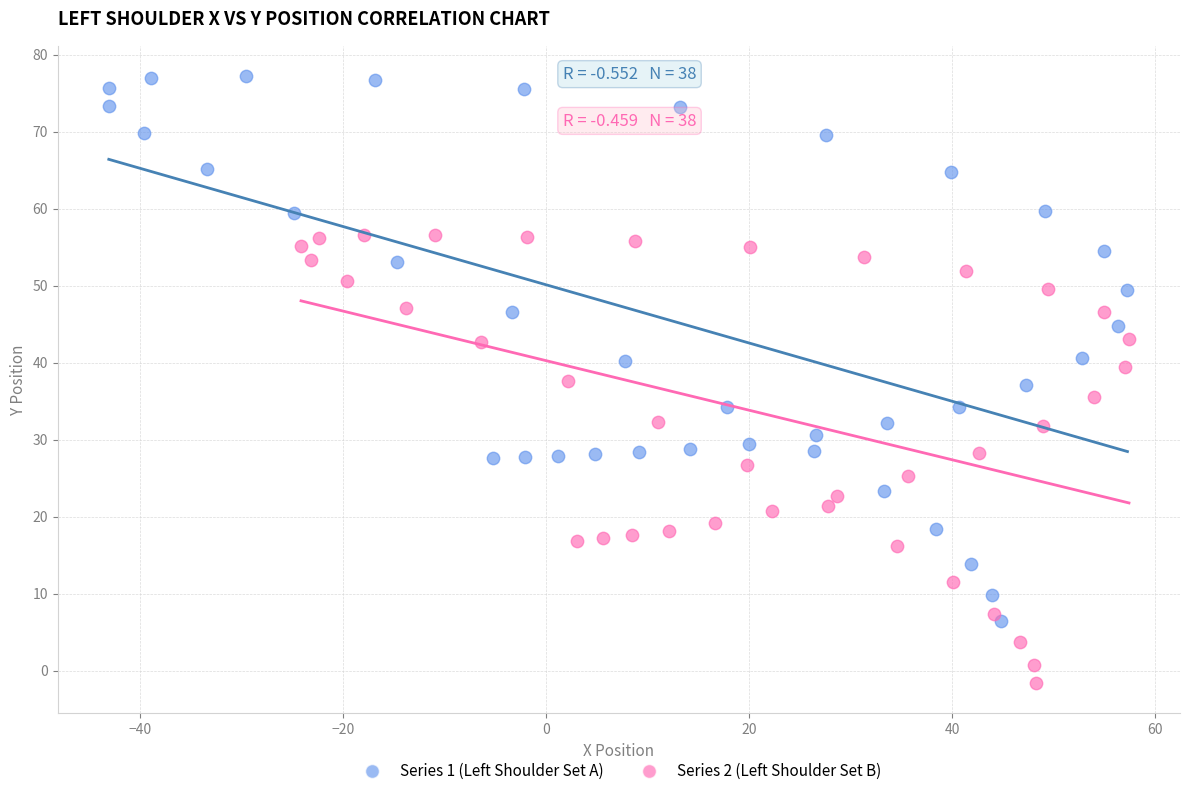

Which series has the widest spread of Y values?

Series 1 (Left Shoulder Set A)